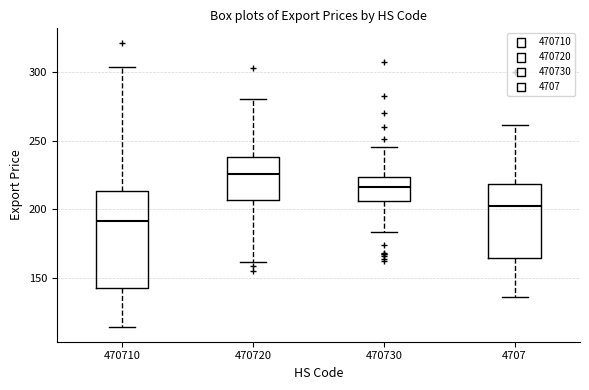

Reading left to right, transcribe this box plot: for each box, give where its median line is, the range the box spans, and where its two whiskers end, as read against the y-axis. The values are not printed on the chart, so give them approximately, as read against the axis.

470710: median 190, box 145 to 215, whiskers 115 to 305
470720: median 225, box 205 to 240, whiskers 160 to 280
470730: median 215, box 205 to 225, whiskers 185 to 245
4707: median 205, box 165 to 220, whiskers 135 to 260